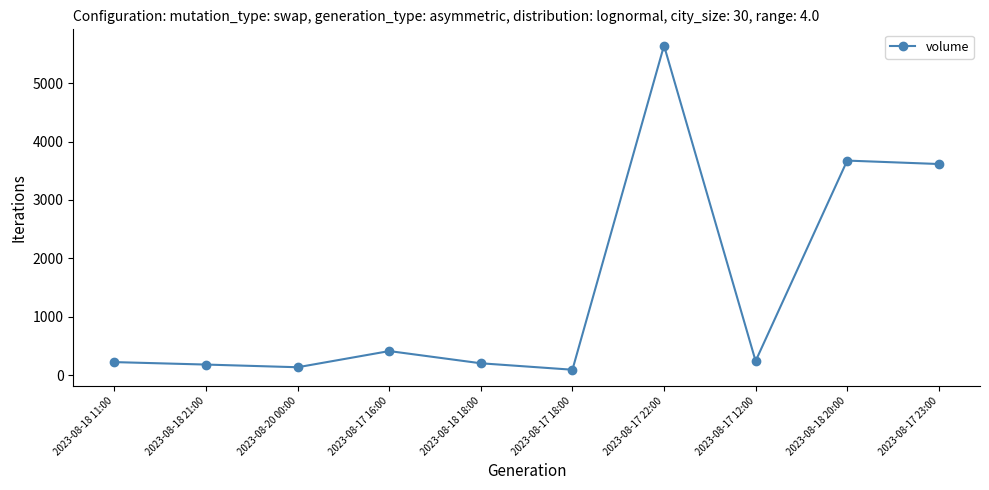

Where is the data nearest to the value 2867?

2023-08-17 23:00